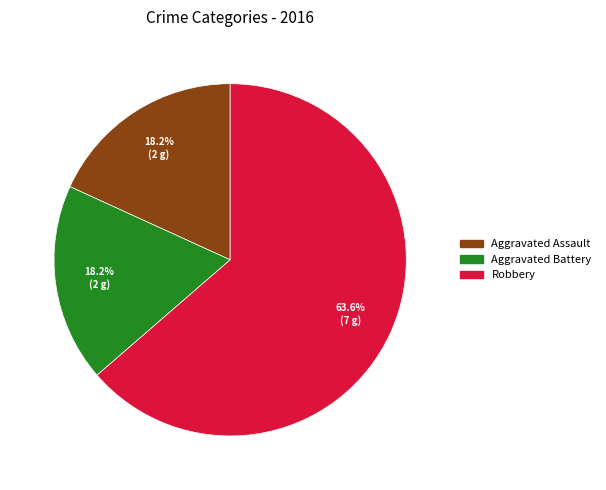

Combined, what portion of the pie is Aggravated Assault and Robbery?

81.8%